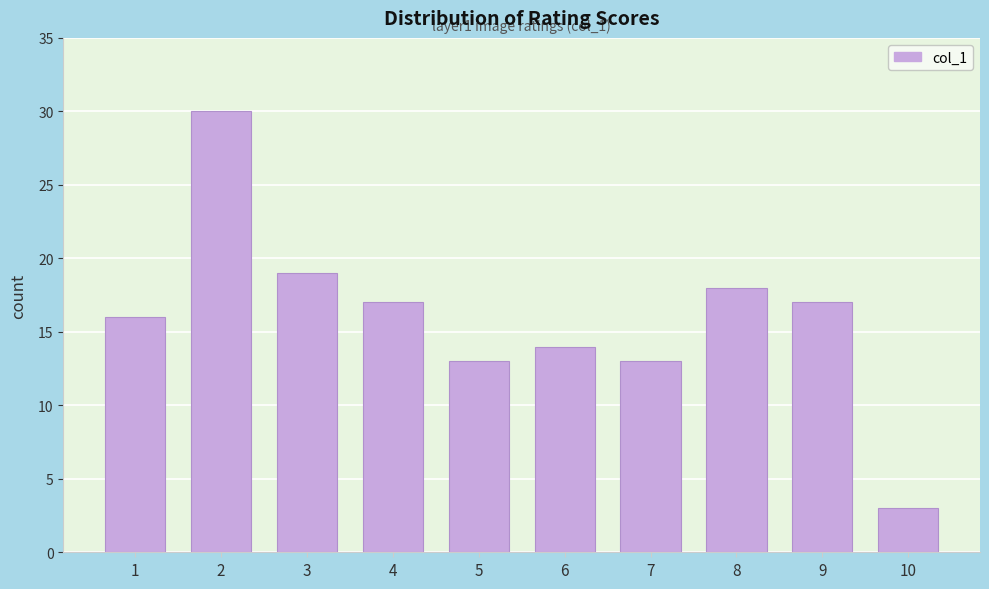

Reading left to right, list all the values displayed in this chart.

1=16	2=30	3=19	4=17	5=13	6=14	7=13	8=18	9=17	10=3